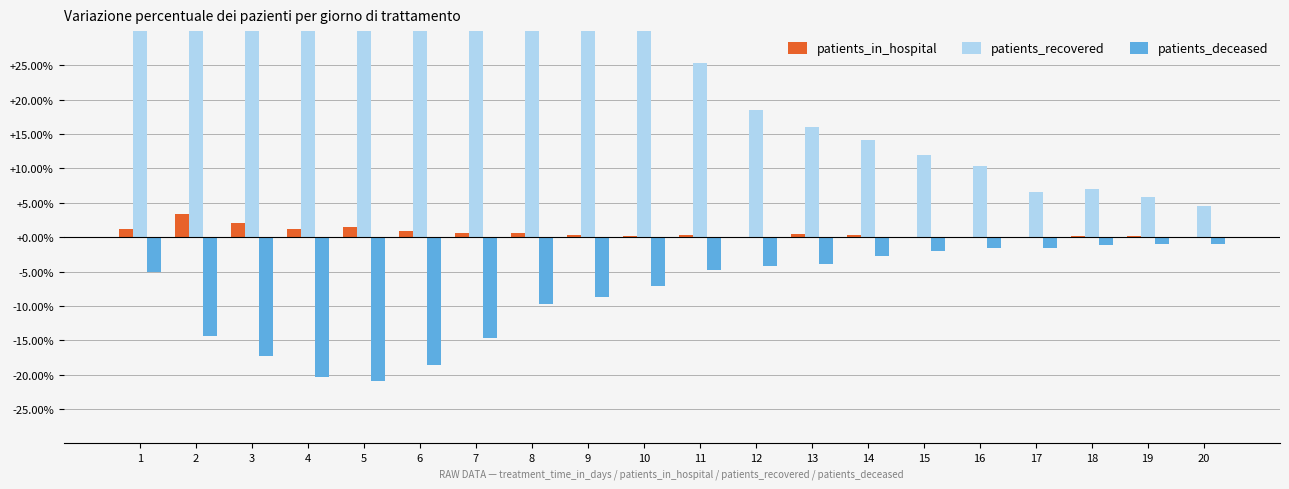

What is the value of the patients_deceased bar at the 20th from the left?

-1.0